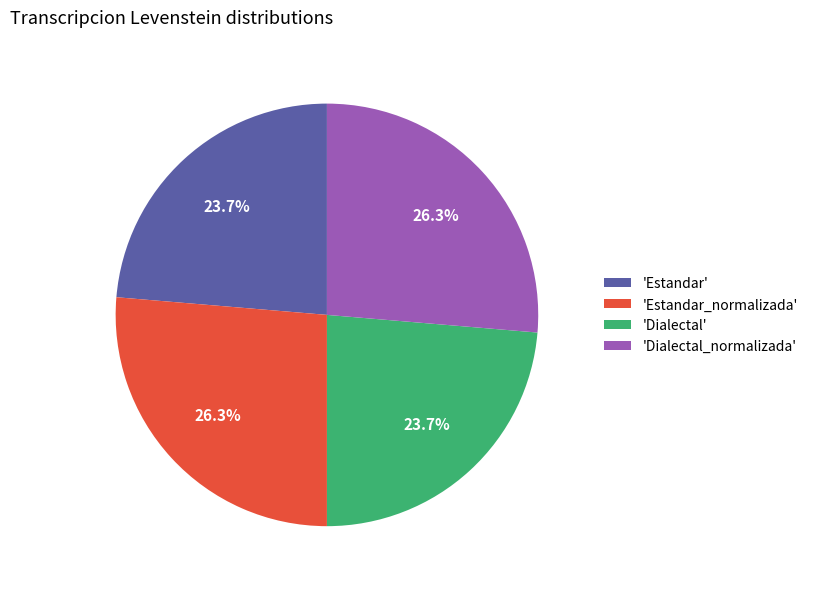

Approximately how many times larger is the value at 'Estandar' compared to 'Estandar_normalizada'?

0.9